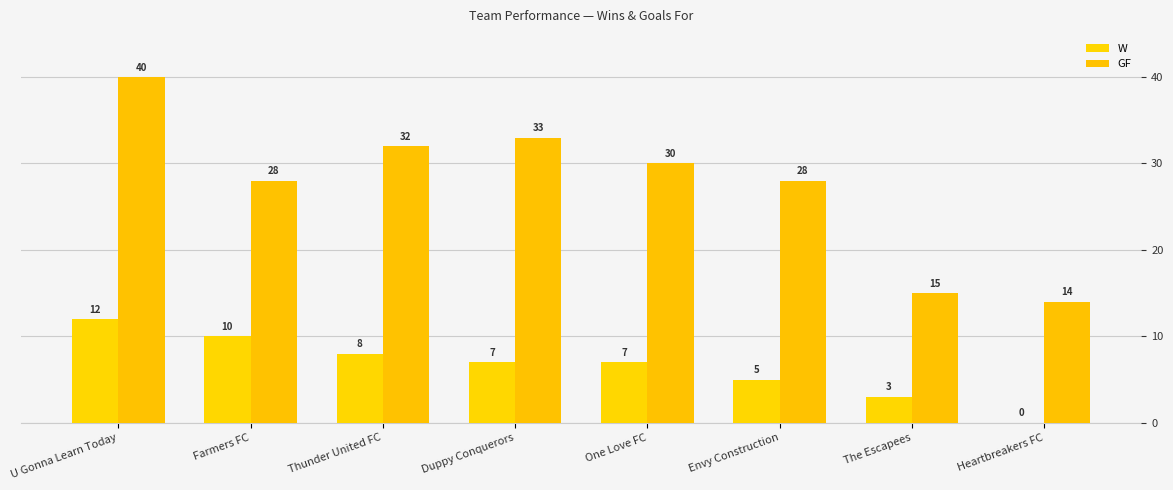

Which series has the largest range (max minus min)?

GF